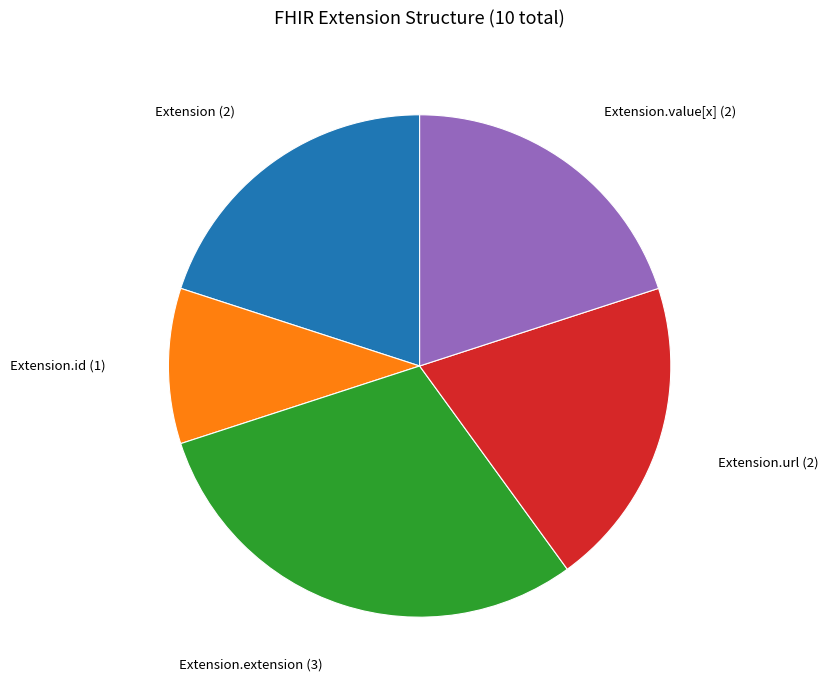

Does any single category account for the majority?

No